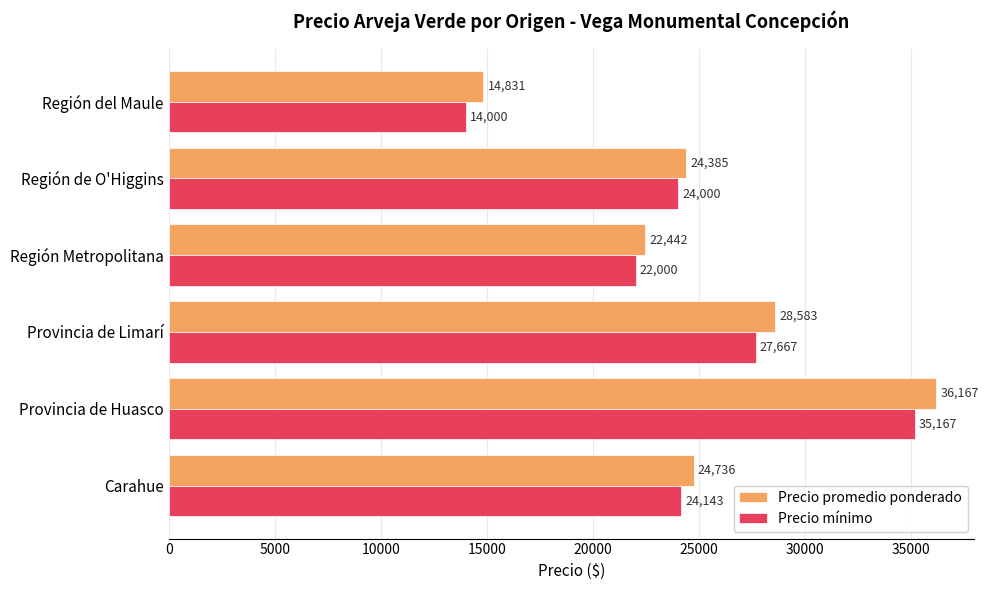

Where is Precio promedio ponderado nearest to the value 25499?

Carahue